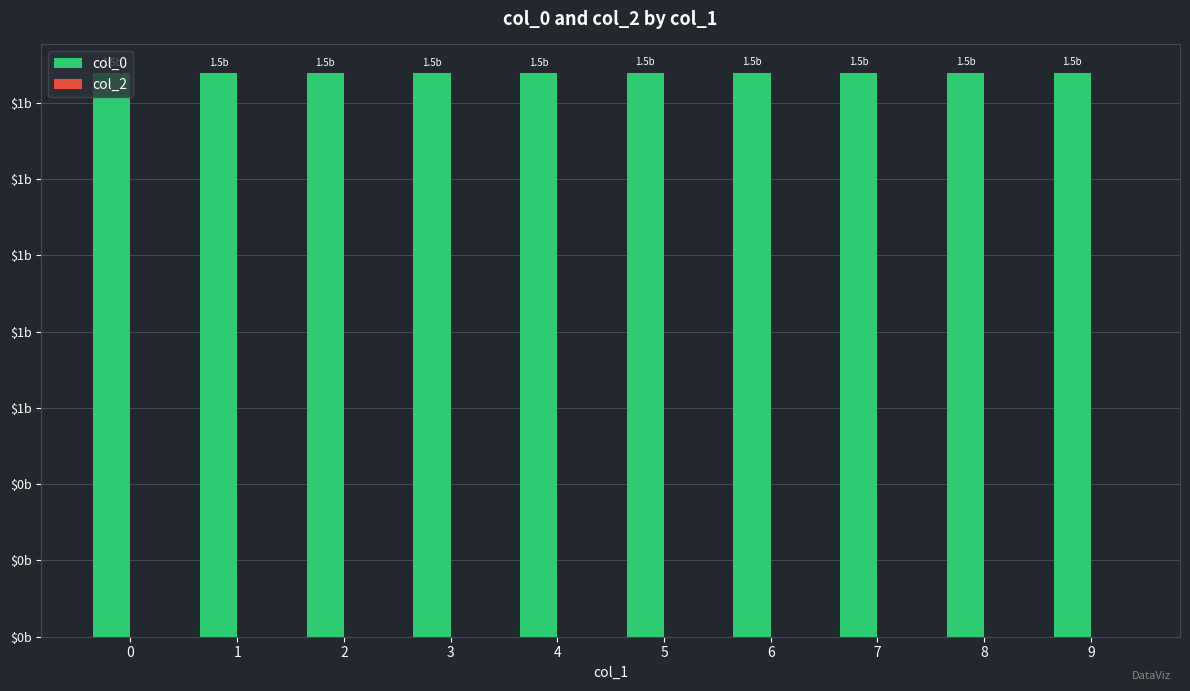

Are the bars horizontal?

No